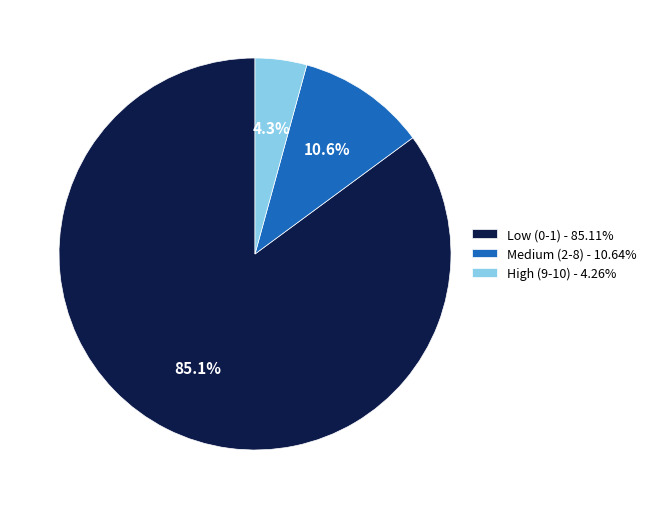

To the nearest percent, what is the average slice percentage?

33%